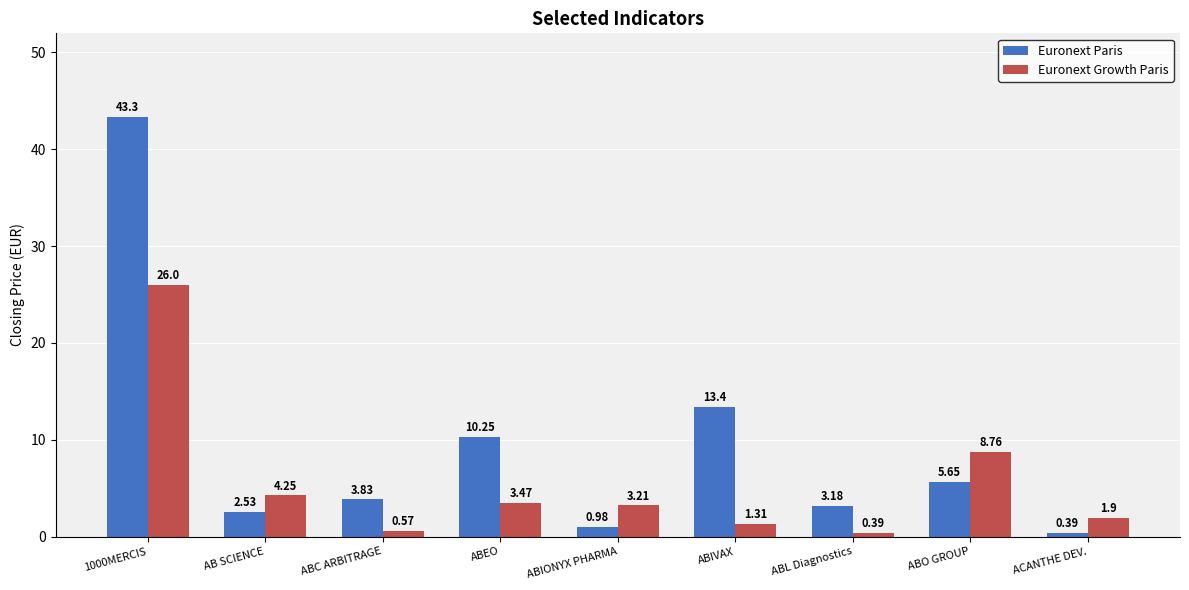

Which series changed the most between AB SCIENCE and ABL Diagnostics?

Euronext Growth Paris